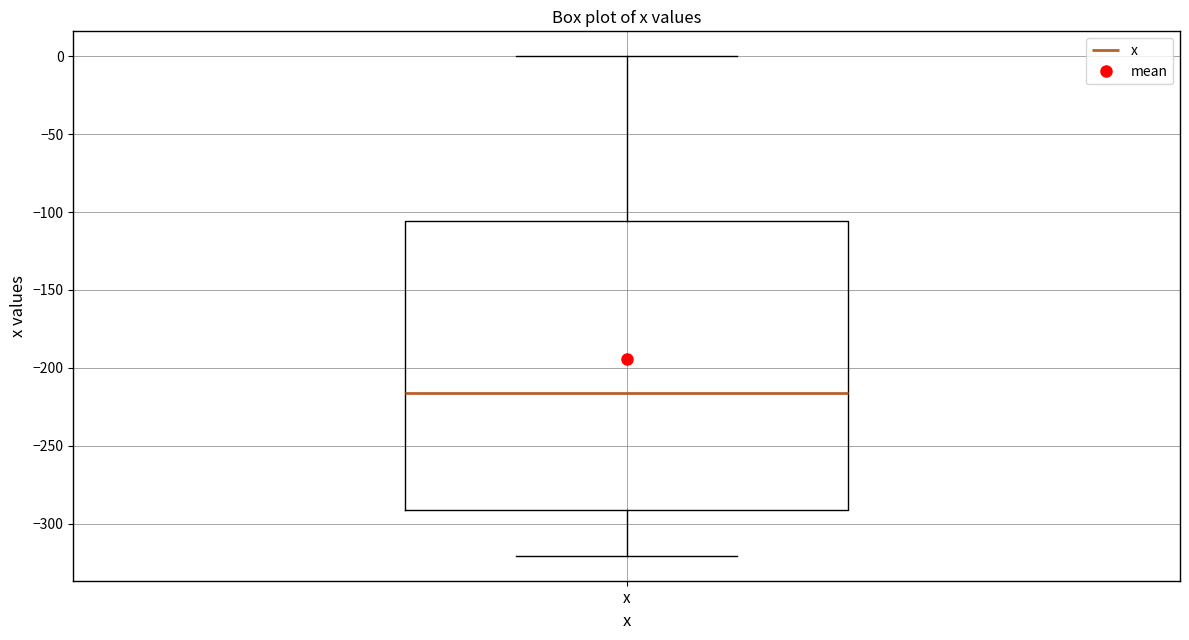

Read this box plot against the y-axis: the position of the median line, the range covered by the box, and the ends of both whiskers. The values are not printed on the chart, so give them approximately, as read against the axis.

median -215, box -290 to -105, whiskers -320 to 0